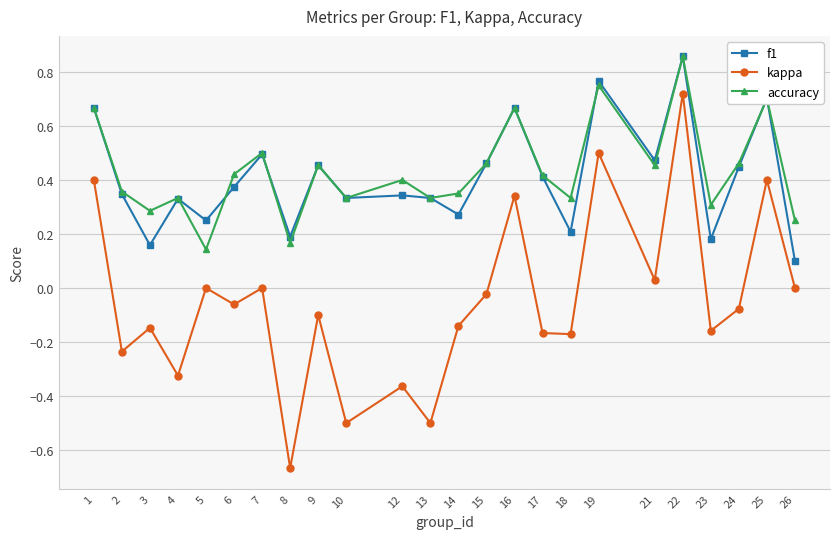

Rank the series at 14 from highest to lowest value.

accuracy, f1, kappa